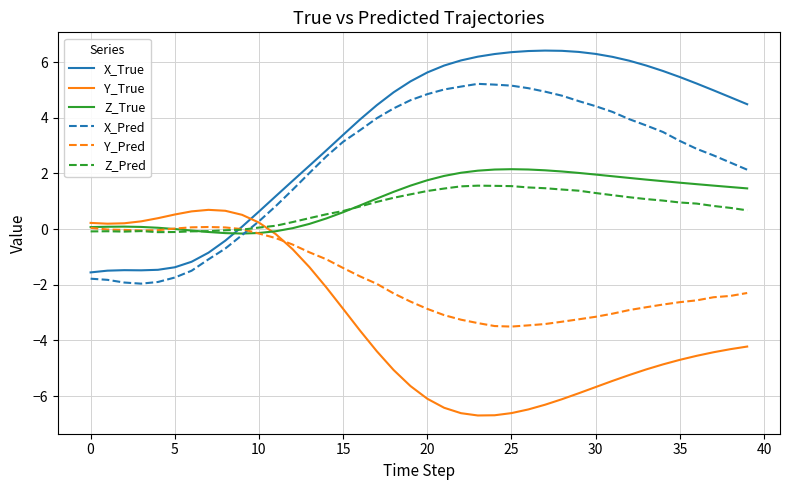

Which series has the largest total across all categories?

X_True